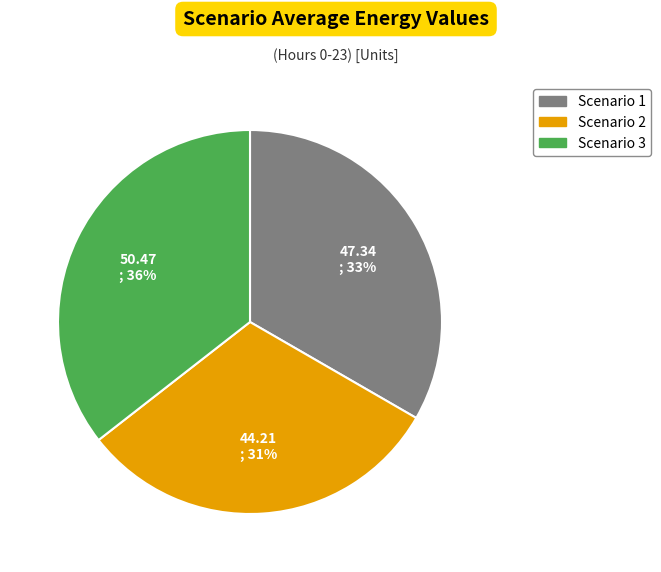

Rank the categories by value from lowest to highest.

Scenario 2, Scenario 1, Scenario 3